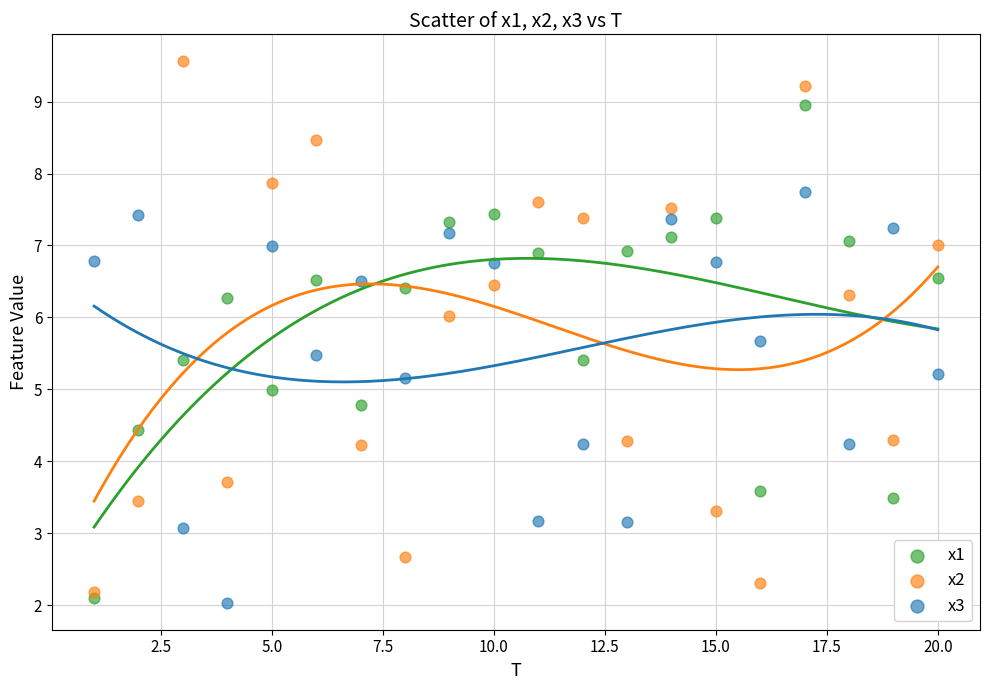

Across all data points, what is the range of X values (max minus min)?

19.0